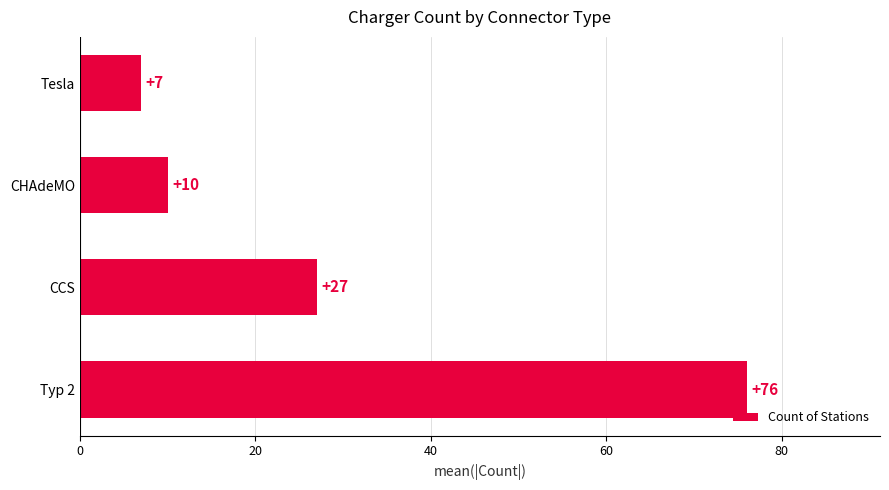

Does the chart contain stacked bars?

No